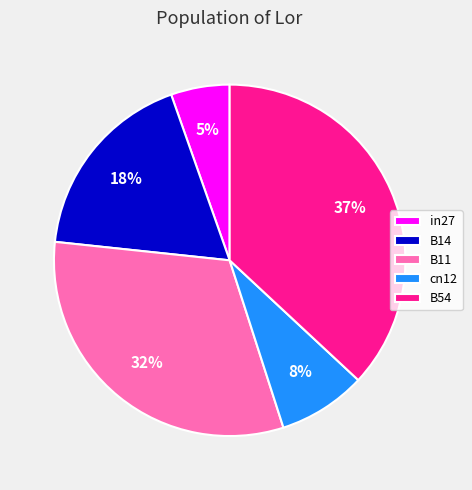

Is there any slice that represents more than half of the pie?

No